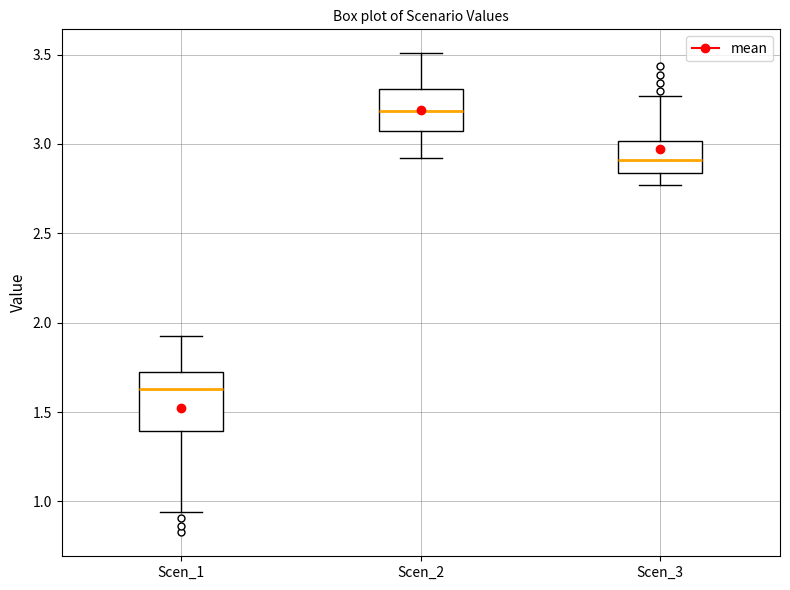

Comparing the boxes themselves (not the whiskers), which one is the tallest?

Scen_1